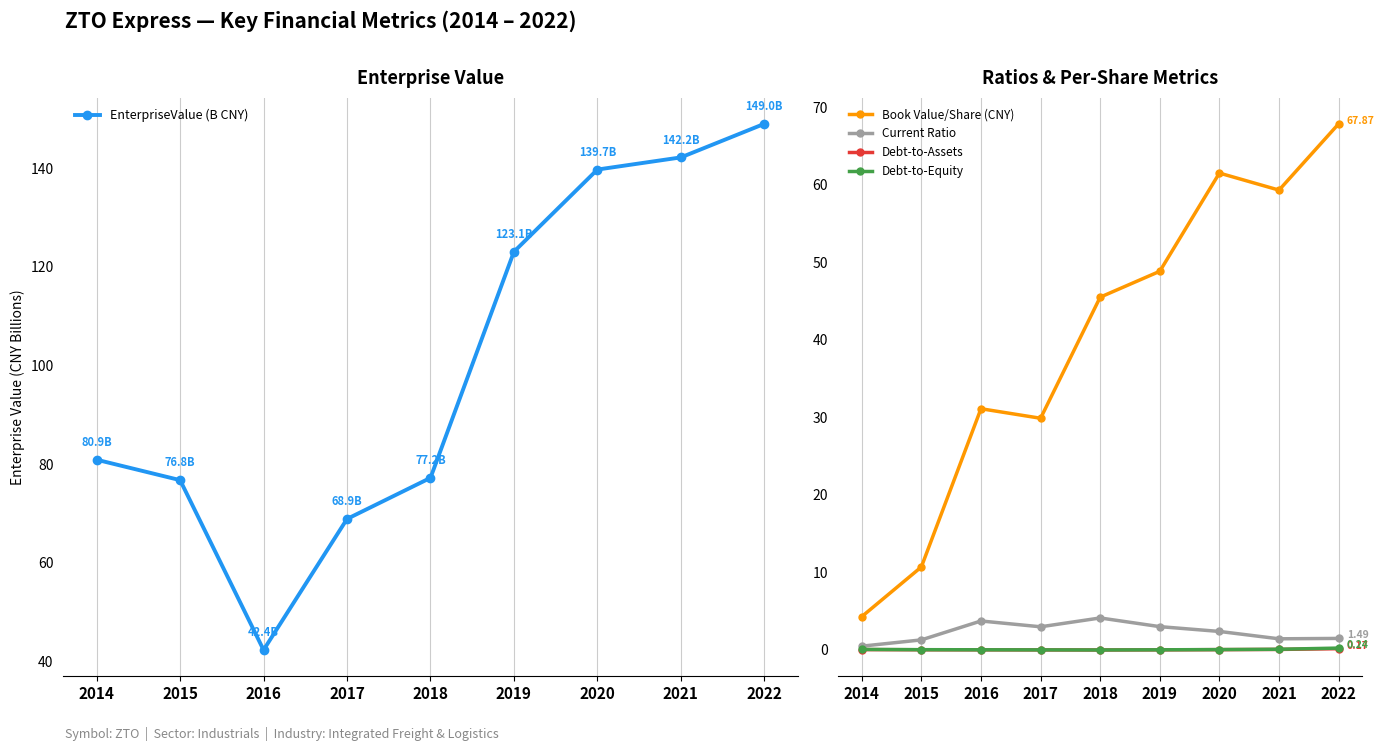

What is the difference between the maximum and minimum values in the EnterpriseValue (B CNY) series?

106.6